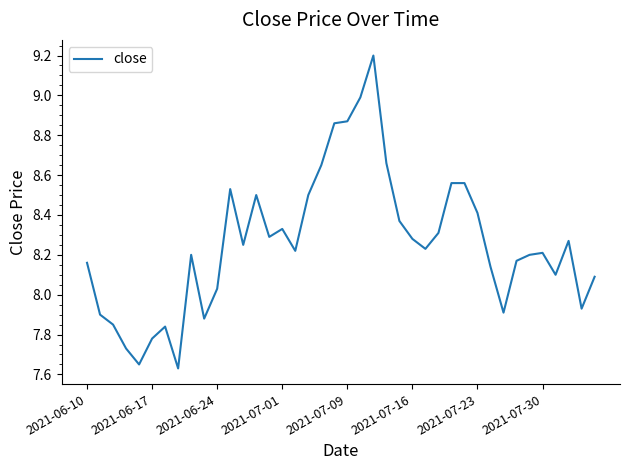

What is the greatest value displayed?

9.2